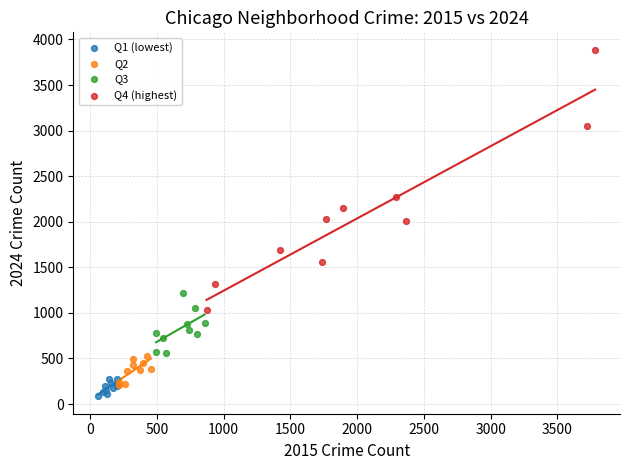

Which series has the largest Y range (max minus min)?

Q4 (highest)